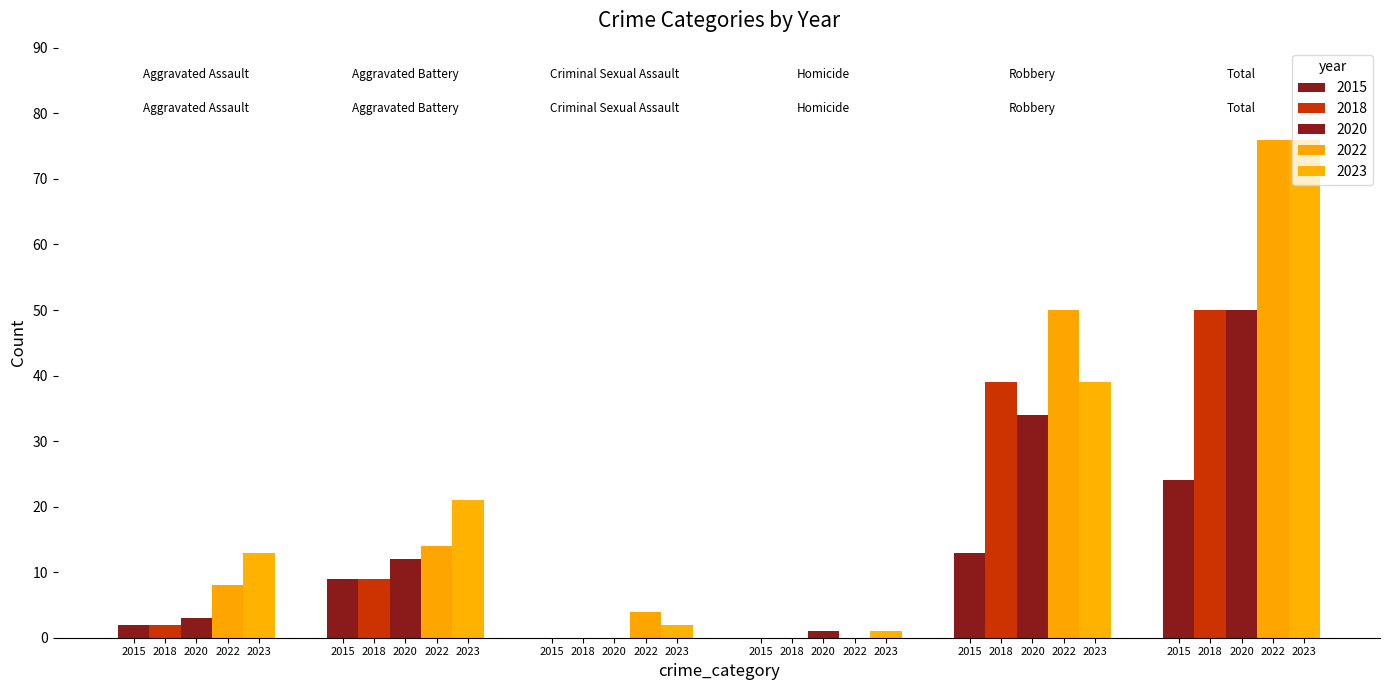

Are the bars horizontal?

No